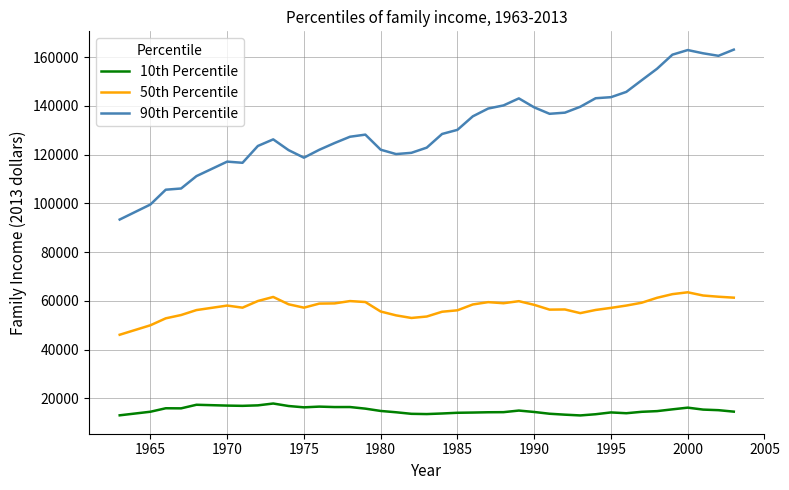

What are all the series names shown in the legend?

10th Percentile, 50th Percentile, 90th Percentile